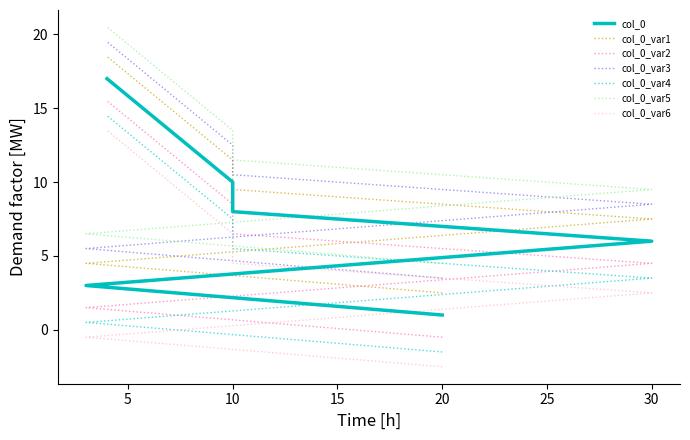

The value at 30 is 6. True or false?

True